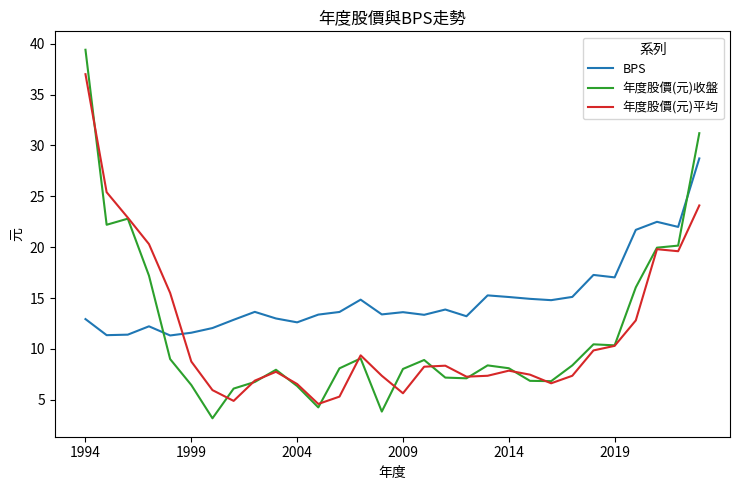

What is the greatest value displayed?

39.4